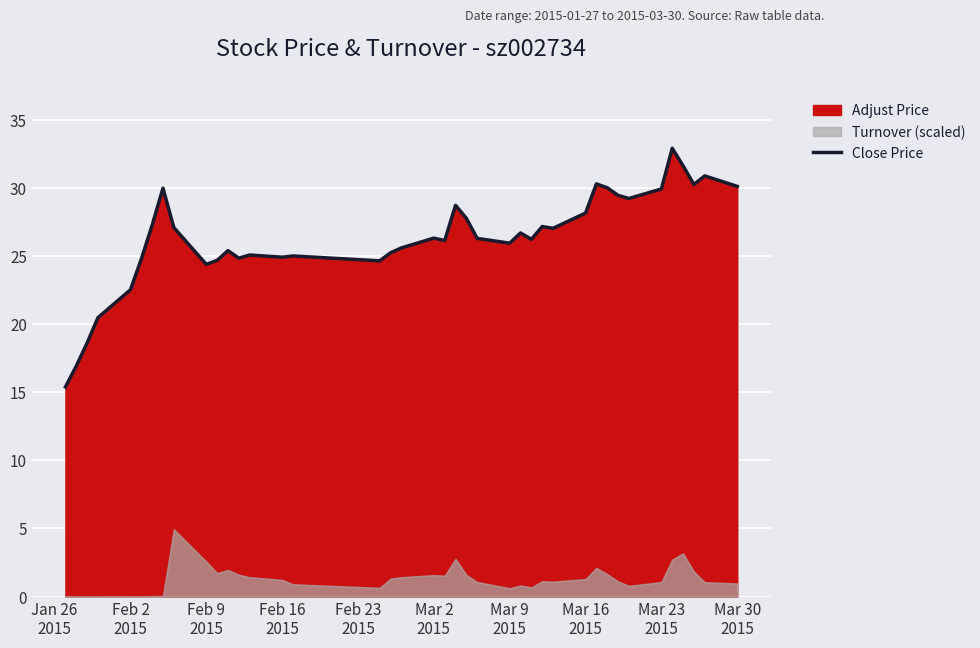

What is the average value?

26.4